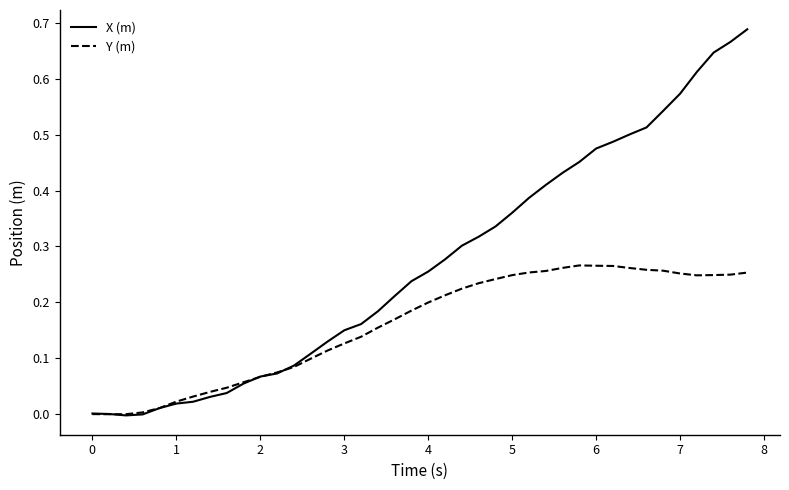

Which series has the largest range (max minus min)?

X (m)